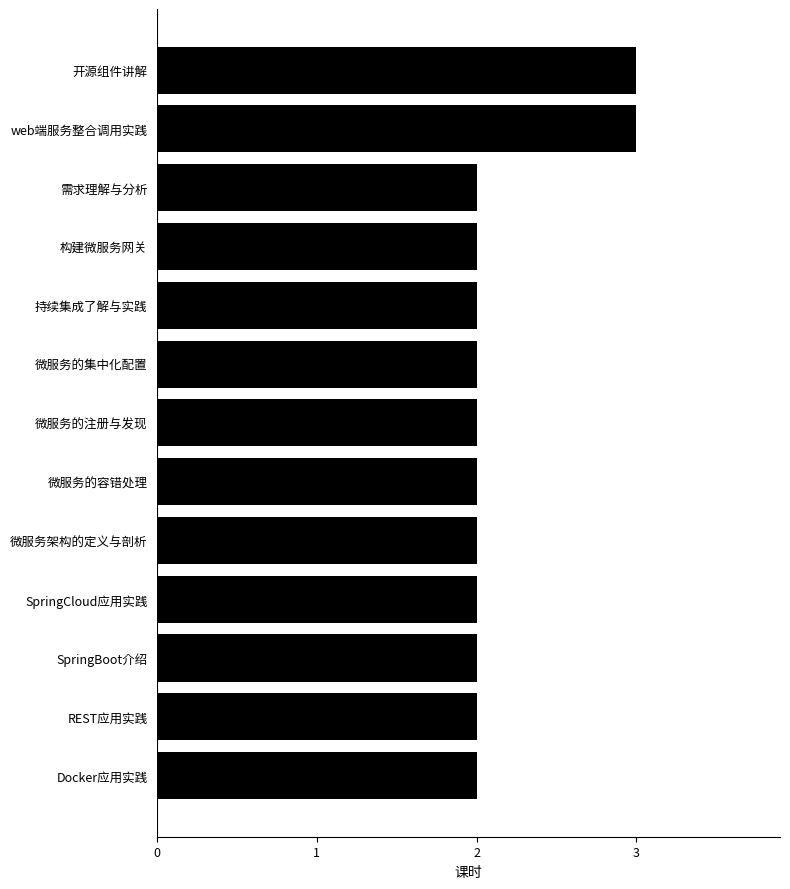

What is the smallest value displayed?

2